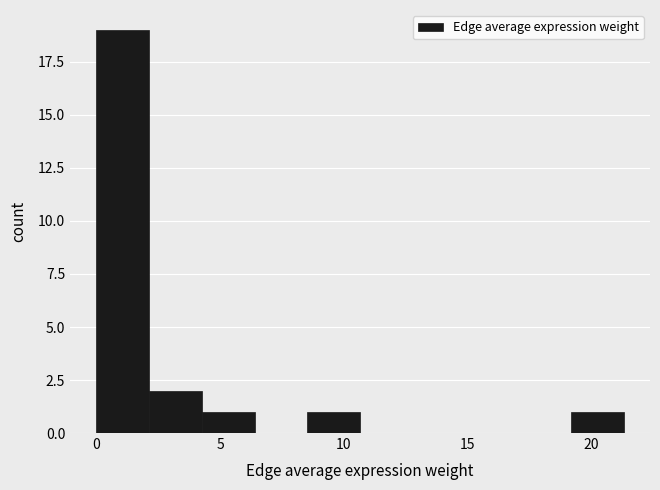

What is the height of the bar covering 4.5 to 6.5 on the x-axis? Neither the bar edges nor the heights are printed on the chart, so give them approximately, as read against the axes.

1